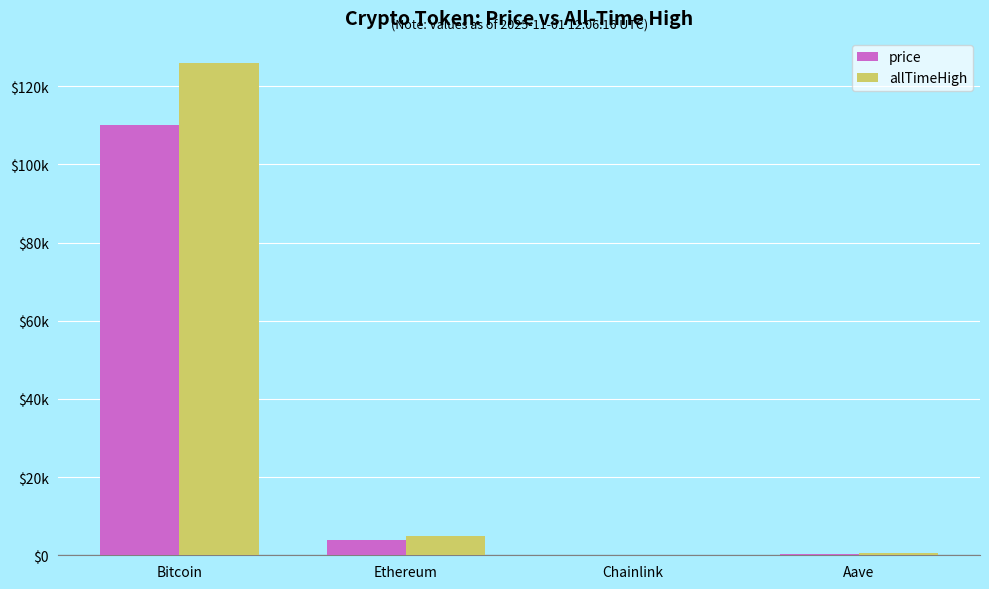

What are all the series names shown in the legend?

price, allTimeHigh